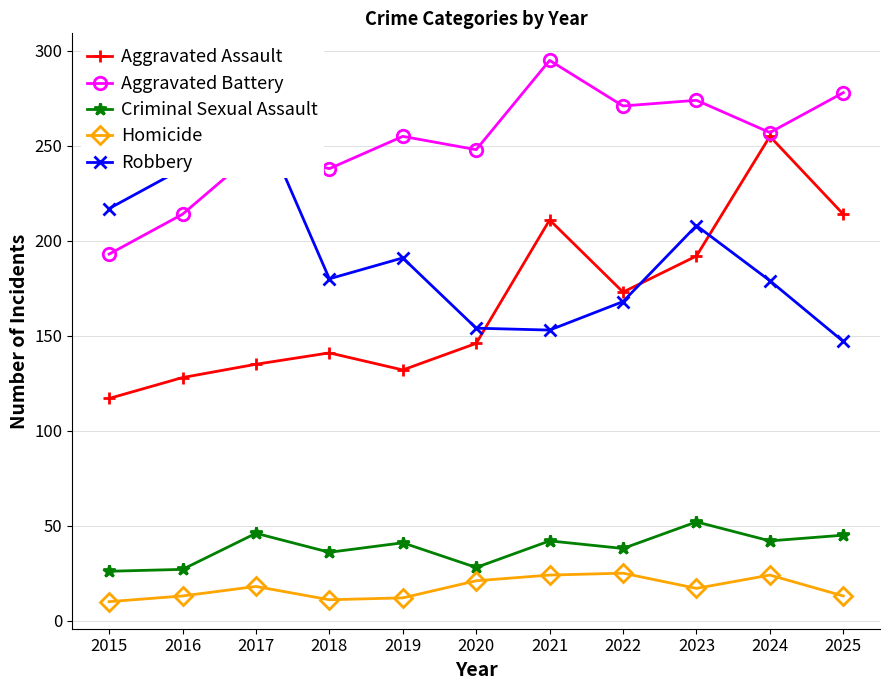

How many lines are shown in the chart?

5